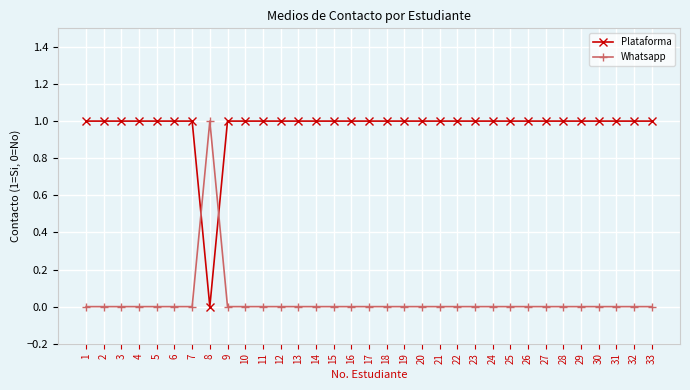

Reading right to left, what are all the values shown in this chart?

Plataforma: 33=1	32=1	31=1	30=1	29=1	28=1	27=1	26=1	25=1	24=1	23=1	22=1	21=1	20=1	19=1	18=1	17=1	16=1	15=1	14=1	13=1	12=1	11=1	10=1	9=1	8=0	7=1	6=1	5=1	4=1	3=1	2=1	1=1
Whatsapp: 33=0	32=0	31=0	30=0	29=0	28=0	27=0	26=0	25=0	24=0	23=0	22=0	21=0	20=0	19=0	18=0	17=0	16=0	15=0	14=0	13=0	12=0	11=0	10=0	9=0	8=1	7=0	6=0	5=0	4=0	3=0	2=0	1=0